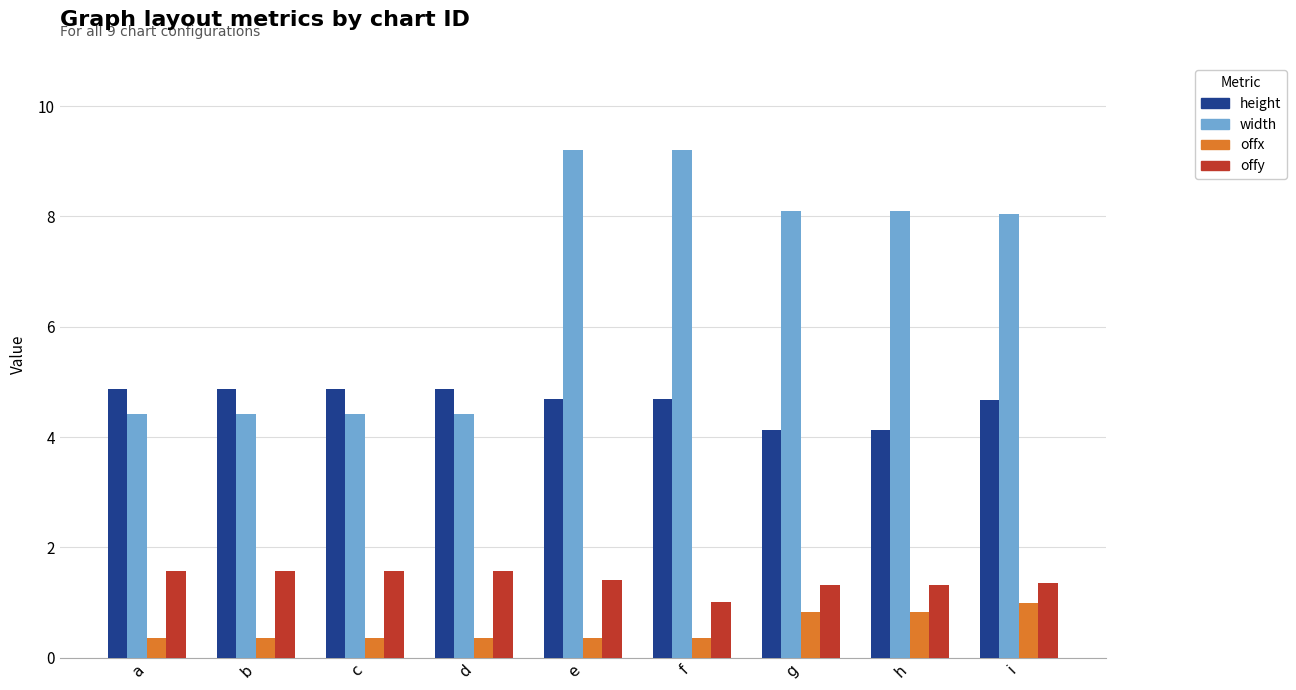

True or false: width has a value of 13.5 at i.

False